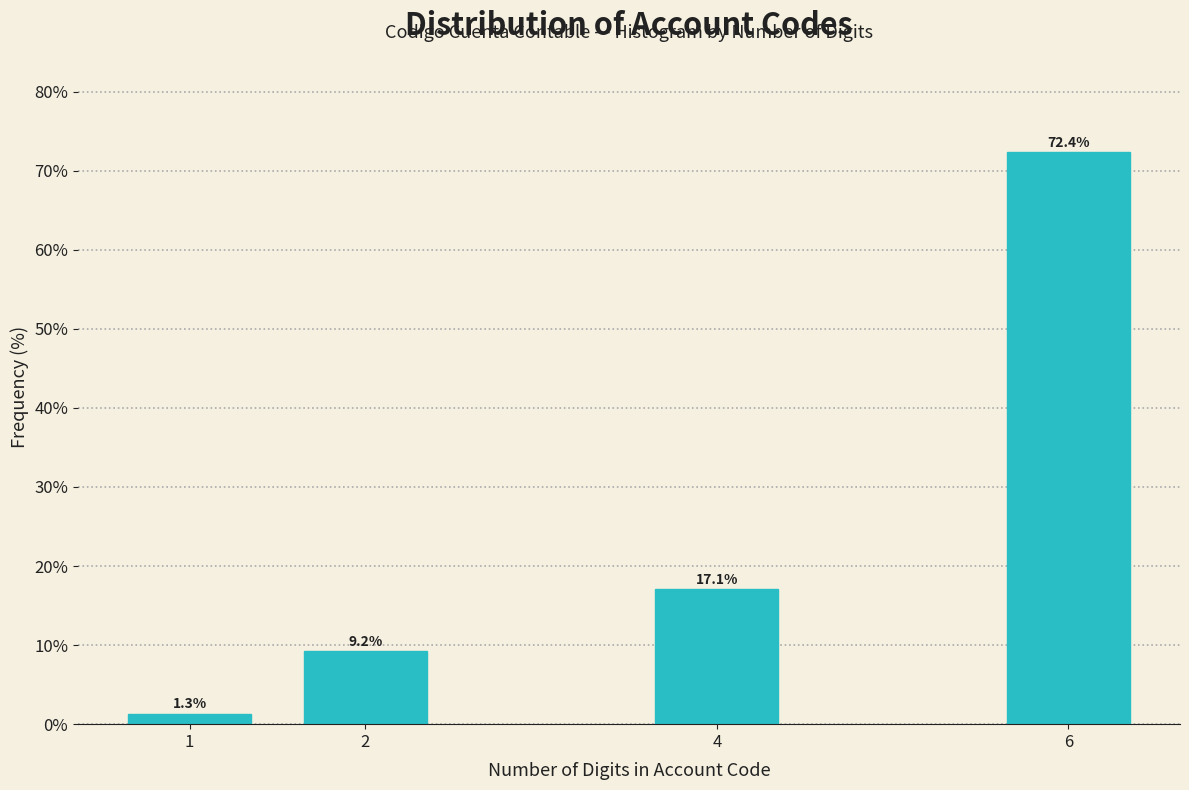

Reading left to right, list all the values displayed in this chart.

1=1.3	2=9.2	4=17.1	6=72.4